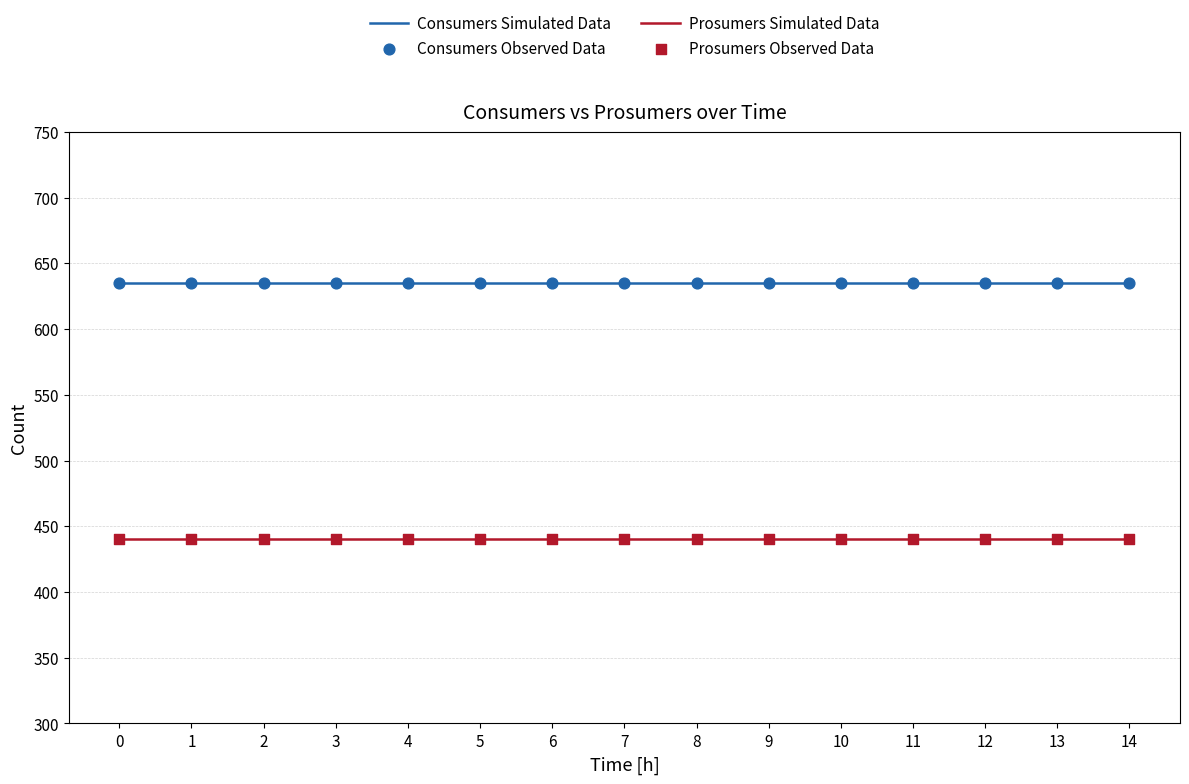

What is the total value across all series at 5?

1075